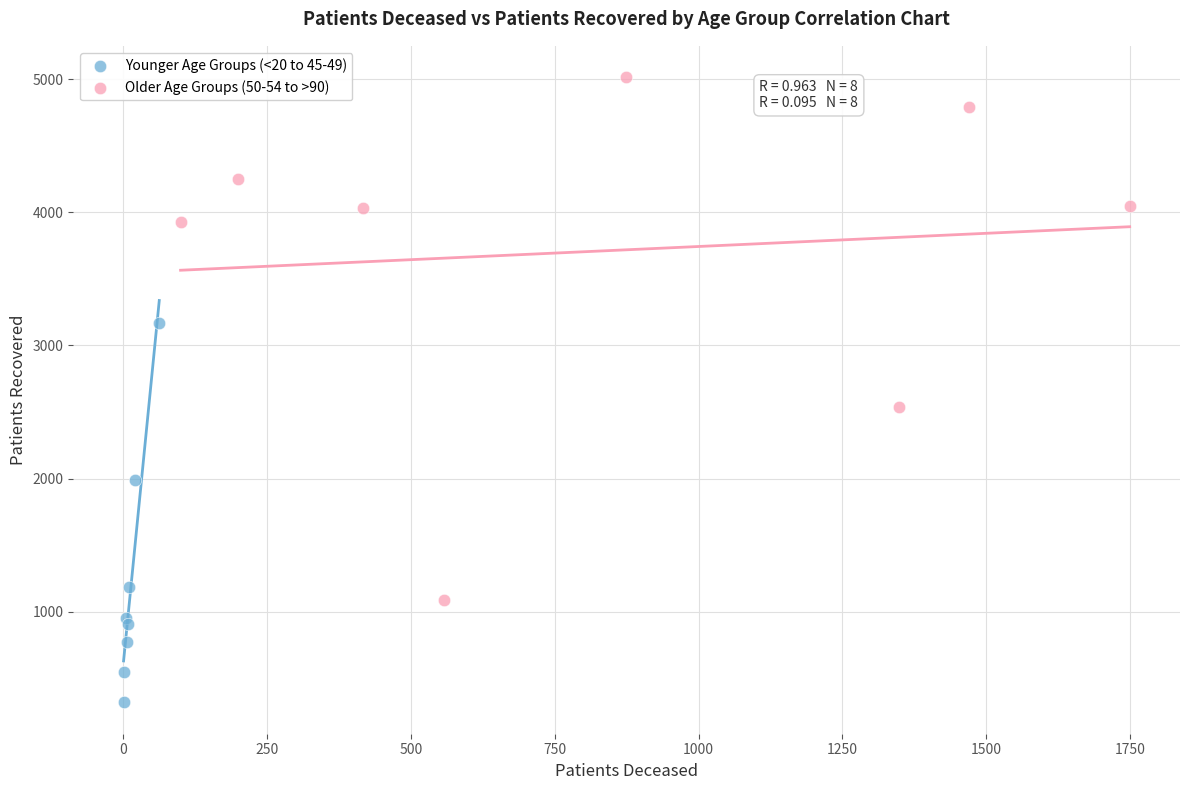

Which series has the largest Y range (max minus min)?

Older Age Groups (50-54 to >90)